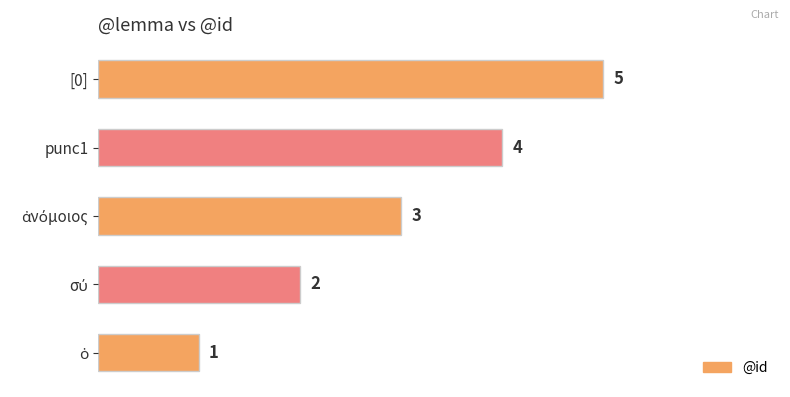

What value does the data have at [0]?

5